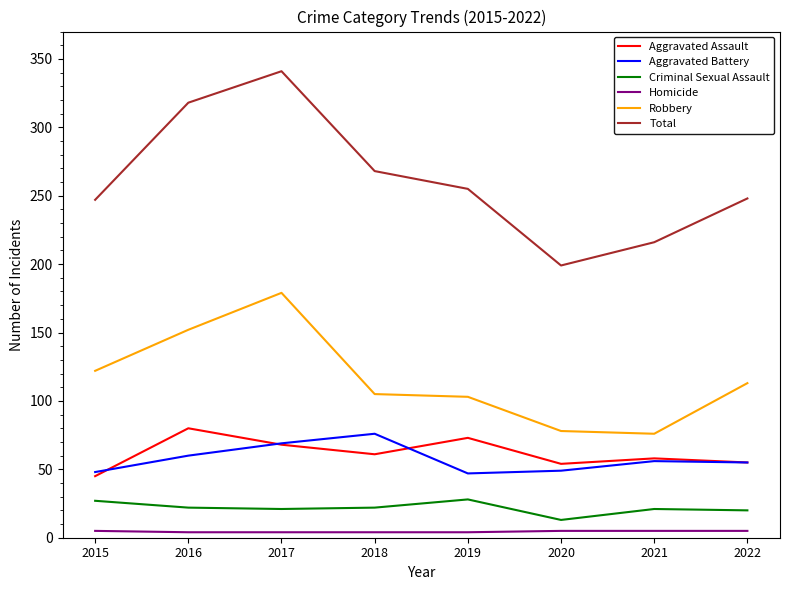

Which category has the highest value across all series?

2017